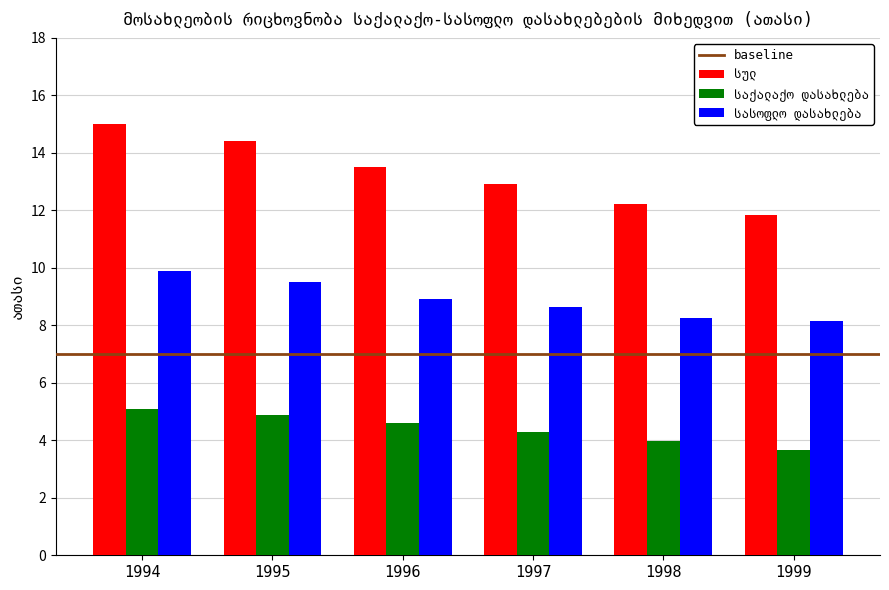

What is the greatest value displayed?

15.0